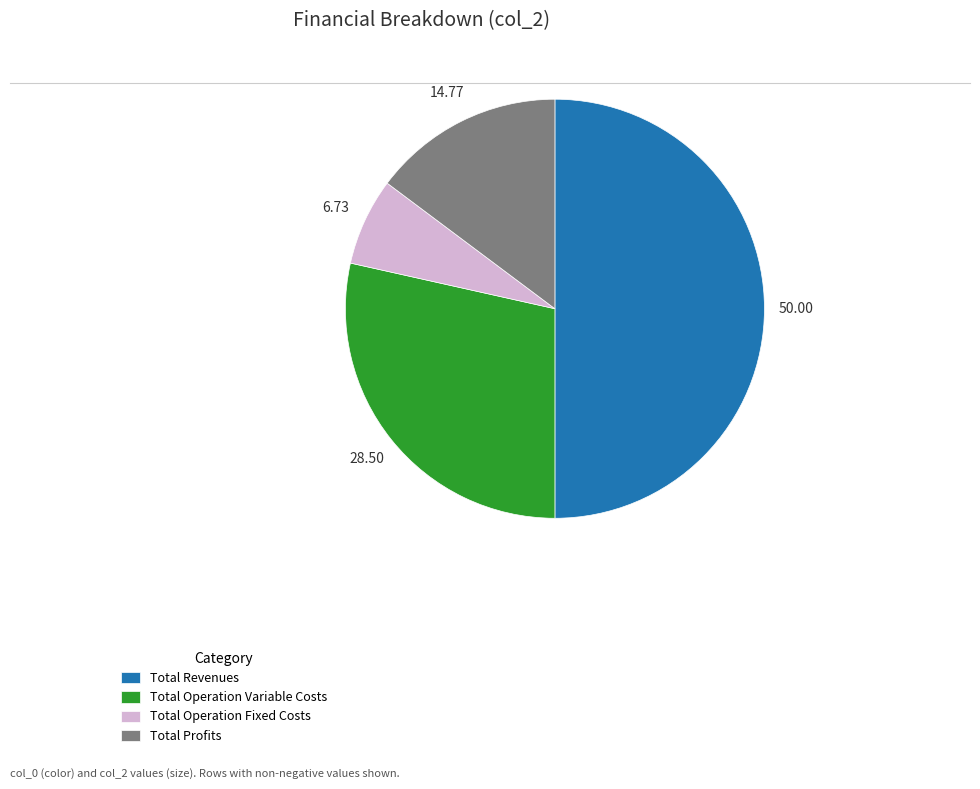

Rank the categories by value from highest to lowest.

Total Revenues, Total Operation Variable Costs, Total Profits, Total Operation Fixed Costs